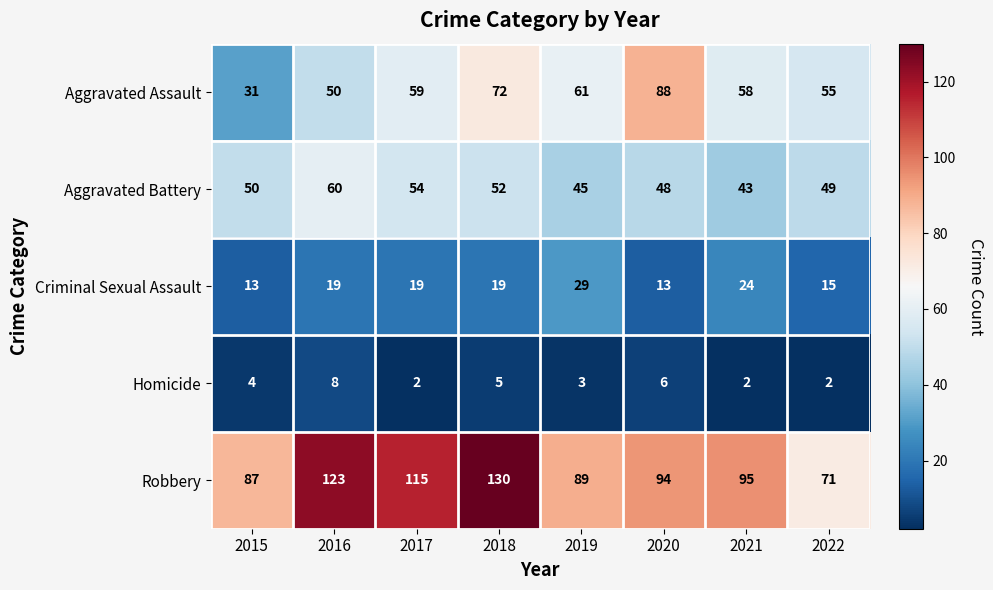

Which series has the widest spread of values?

Robbery